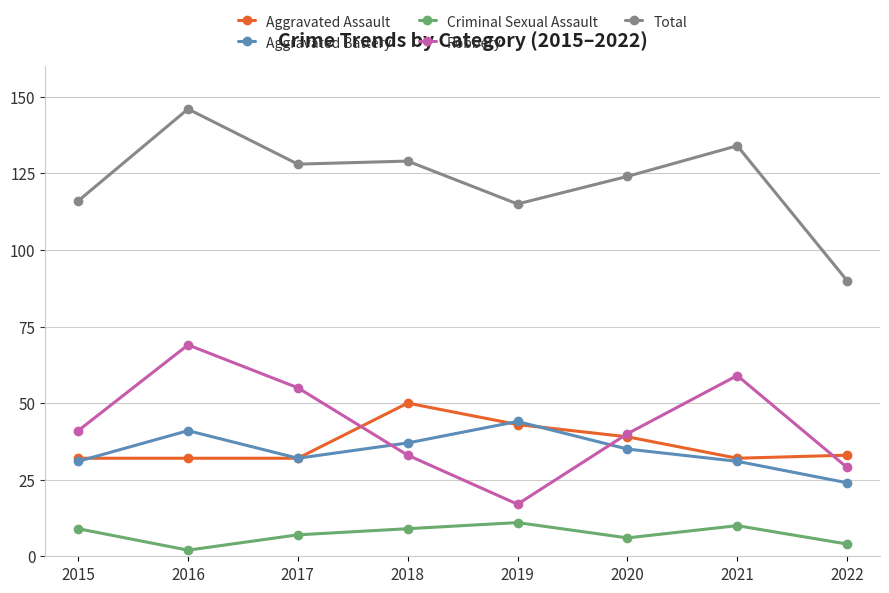

How many data points does each series have?

8